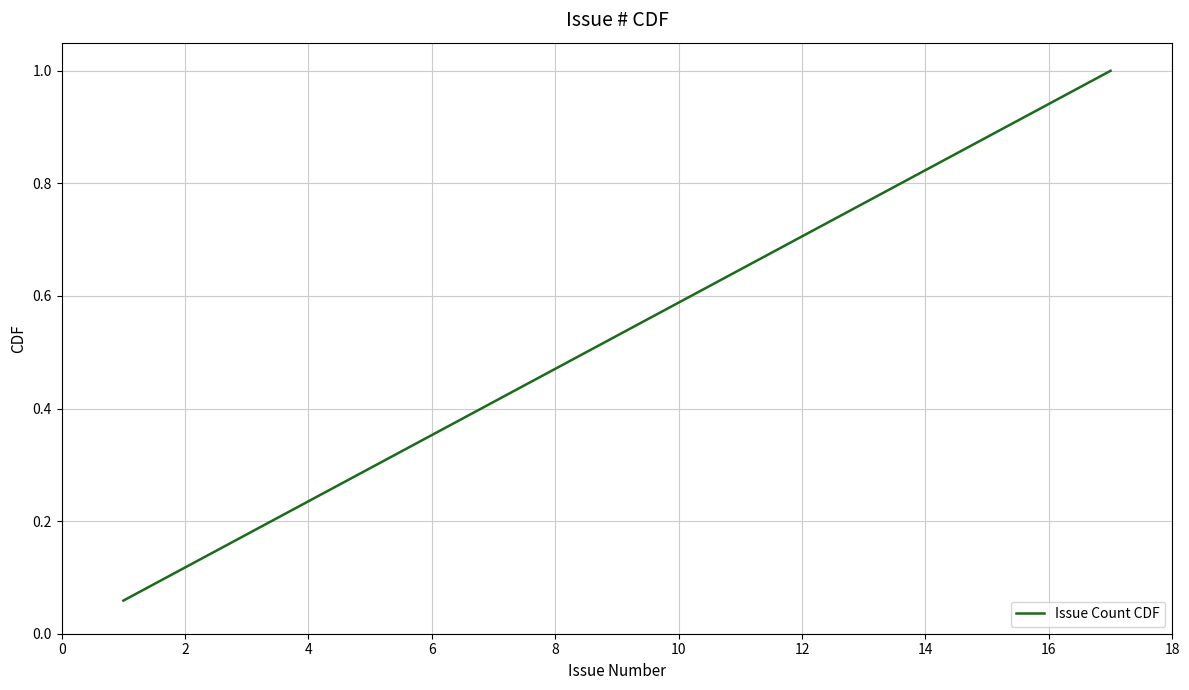

What is the greatest value displayed?

1.0